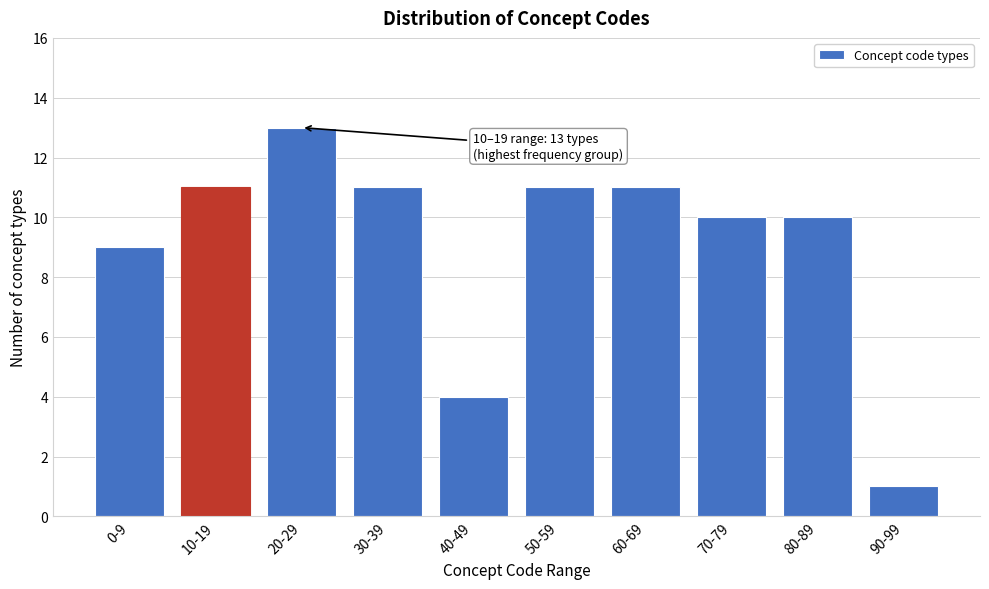

Reading right to left, list all the values displayed in this chart.

1	10	10	11	11	4	11	13	11	9